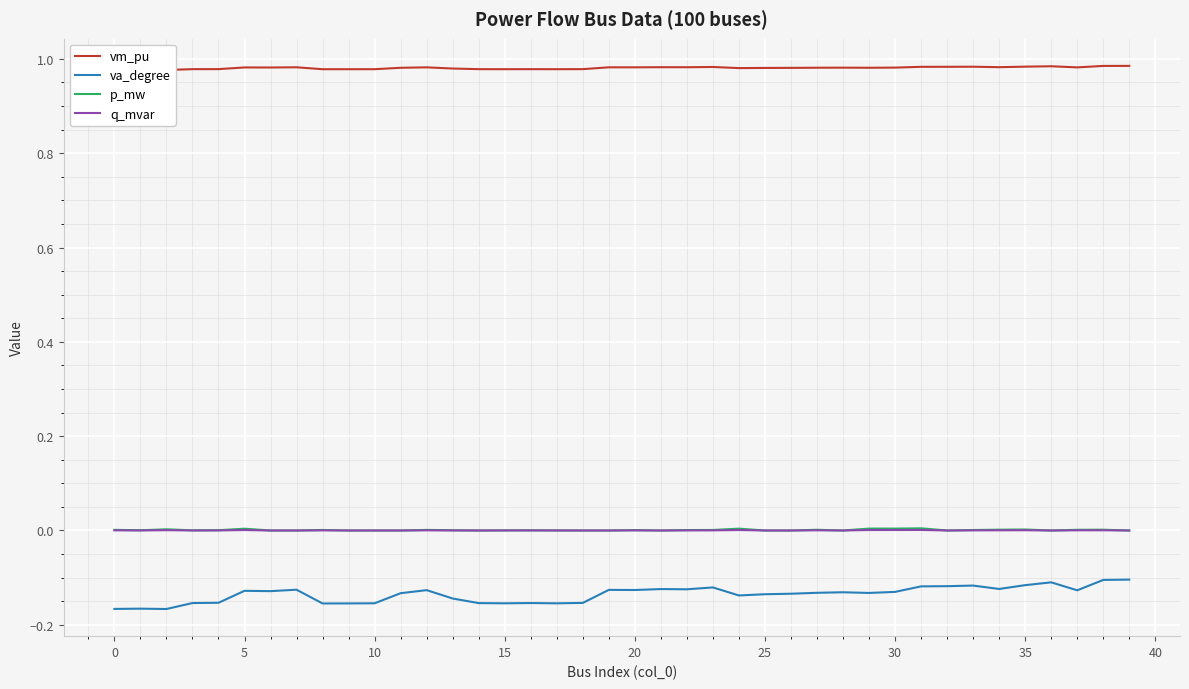

What is the label of the 17th point from the left?

16